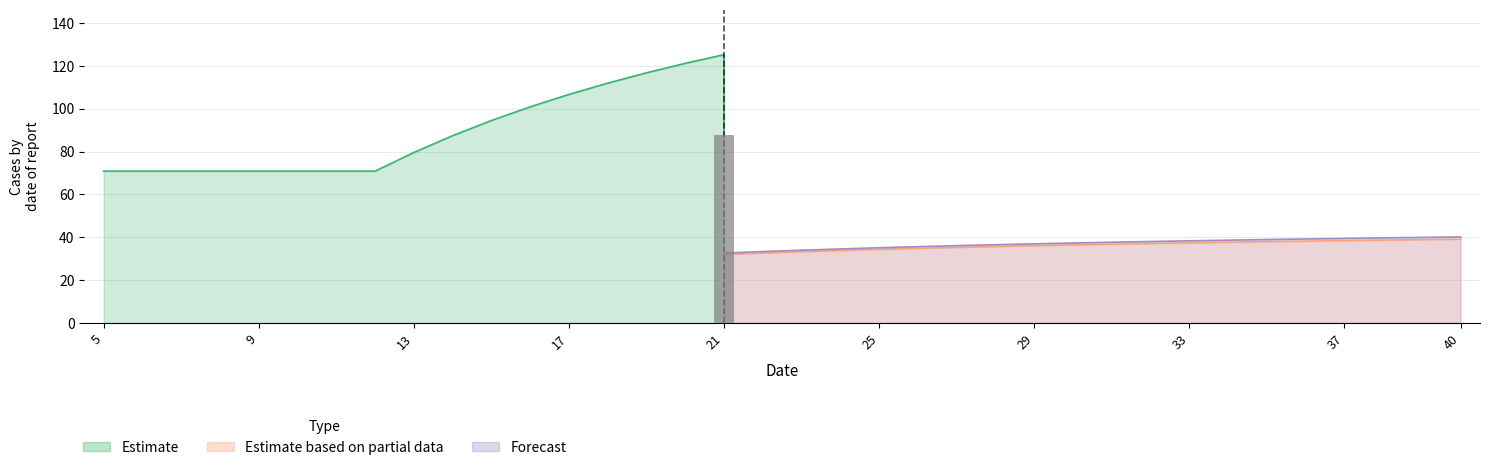

How many bars are there in each group?

3